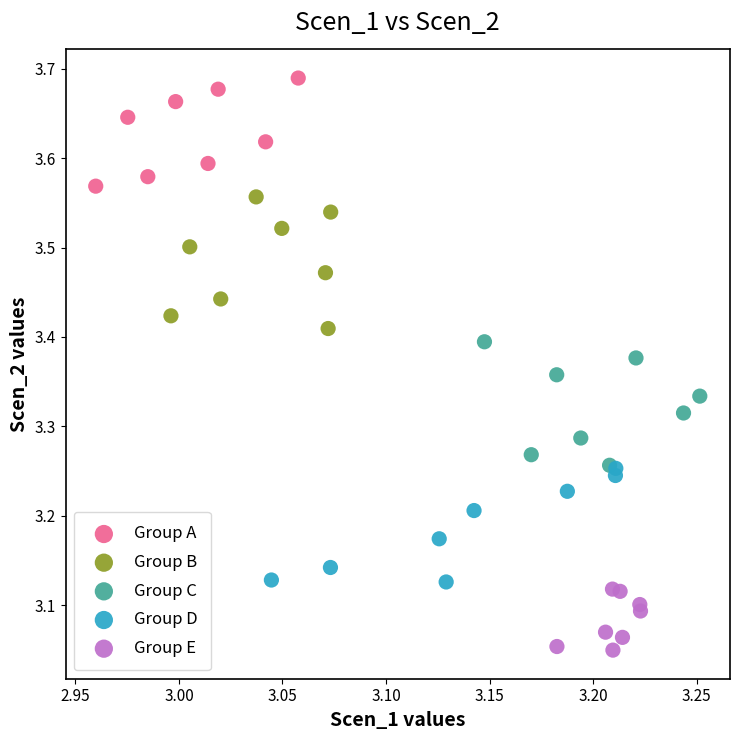

Which series reaches the maximum Y coordinate?

Group A